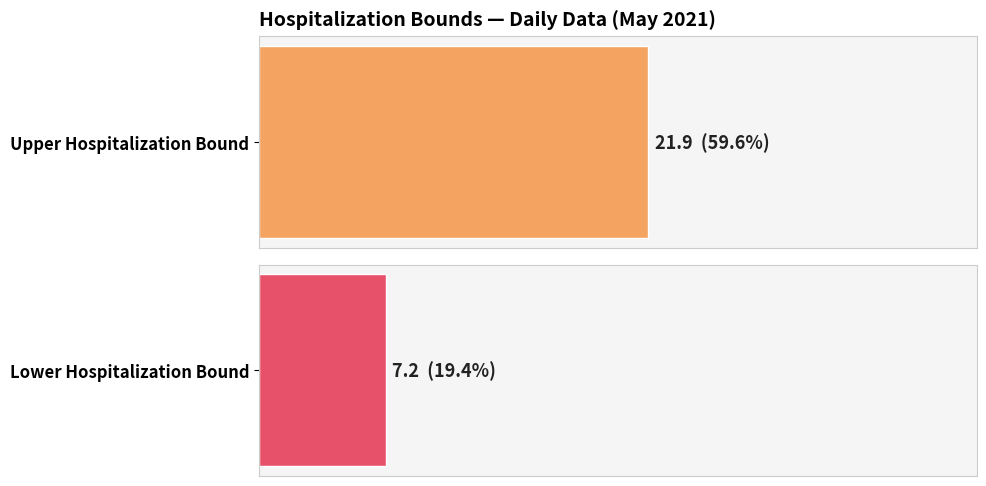

Between 01-22-2020 and 05-17-2021, which series saw the biggest shift?

Upper Hospitalization Bound